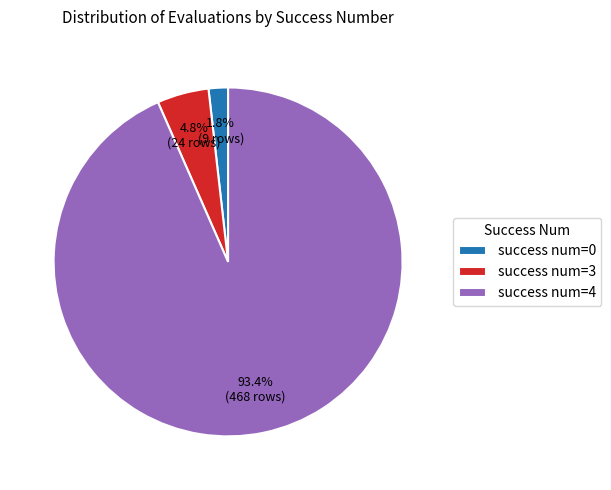

How many slices are in this pie chart?

3